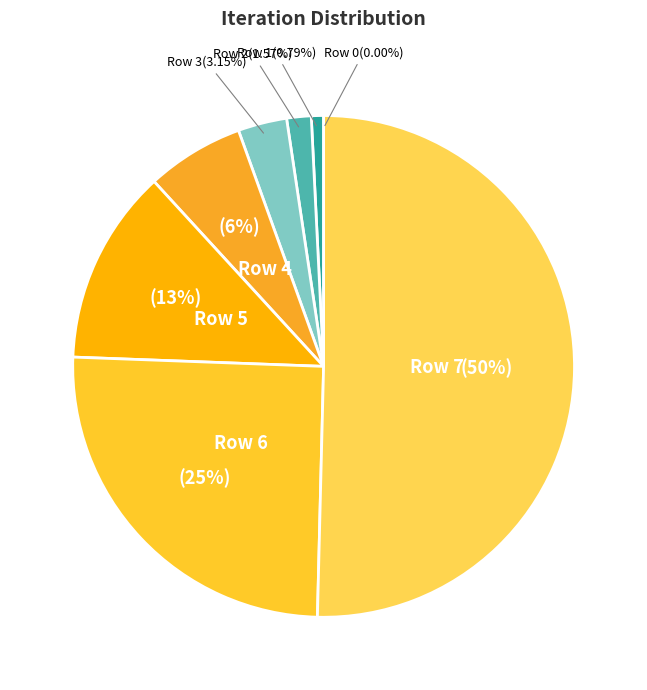

Which category has the biggest portion of the pie?

Row 7